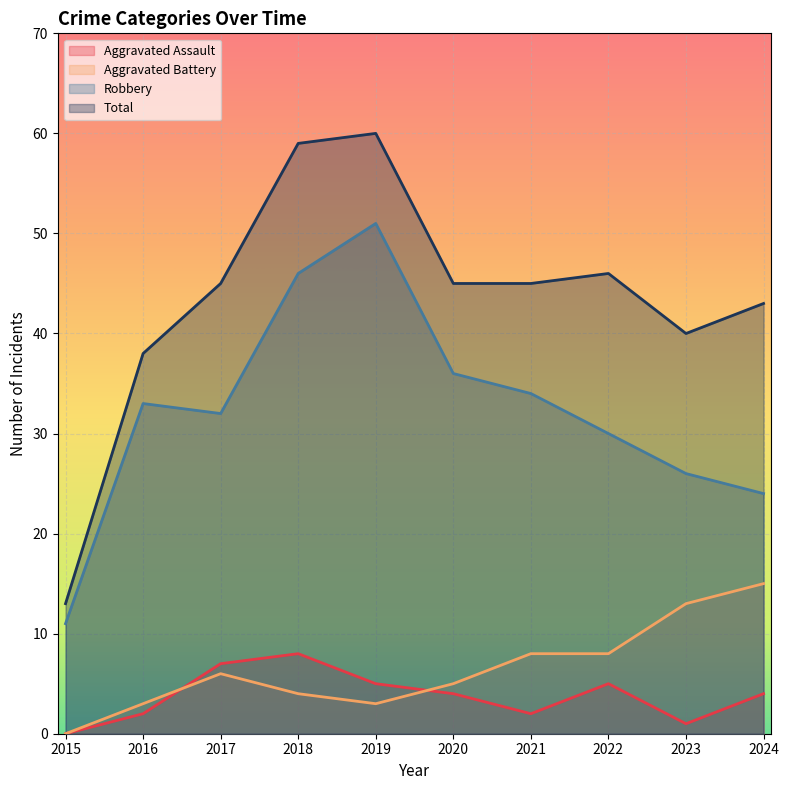

Is it true that Aggravated Battery equals 7 at 2023?

False